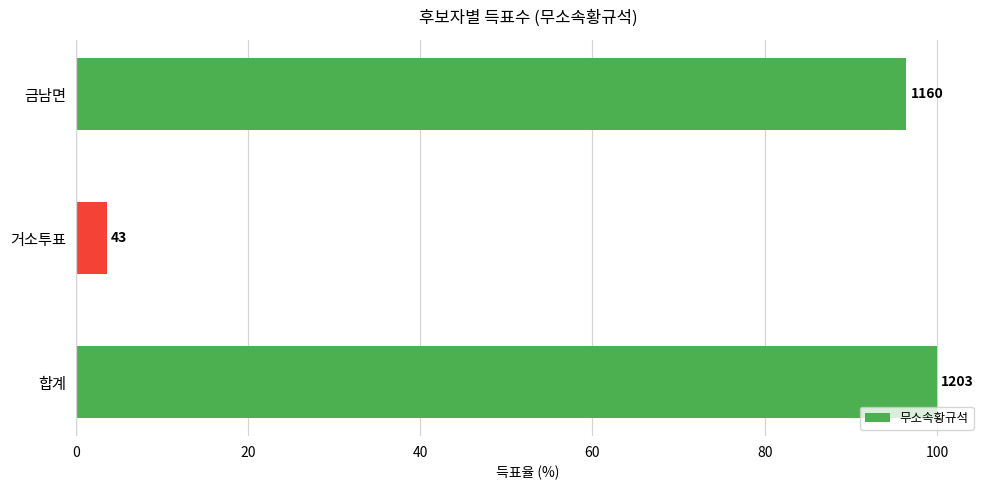

How many bars are there in total?

3